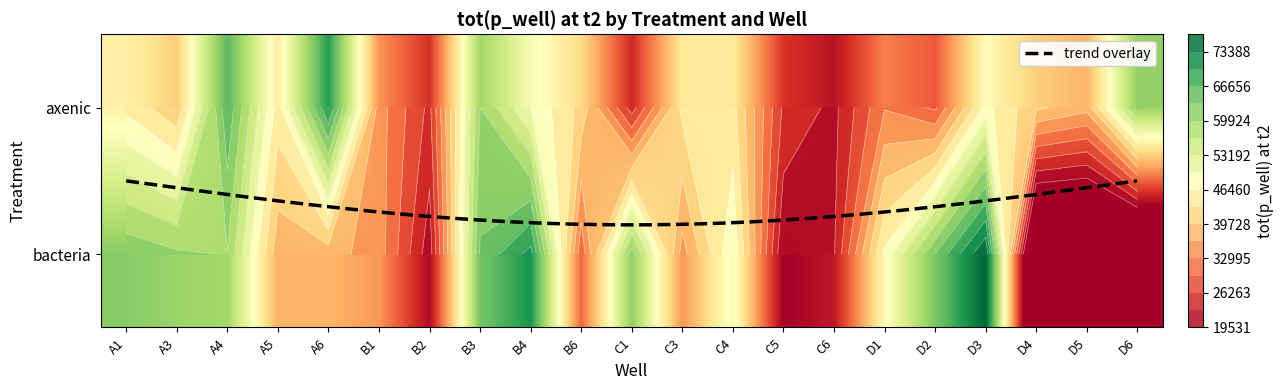

Is it true that bacteria equals 17707.0 at A4?

False